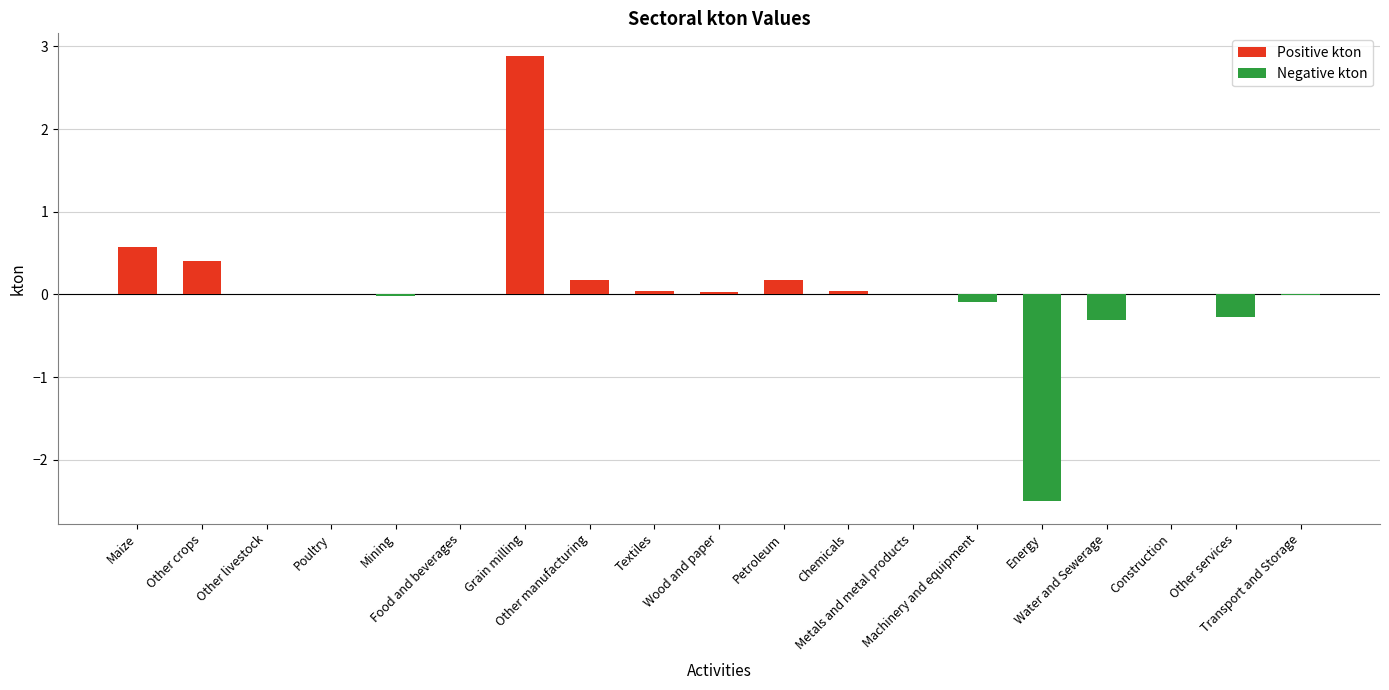

Read the value at Petroleum.

0.2